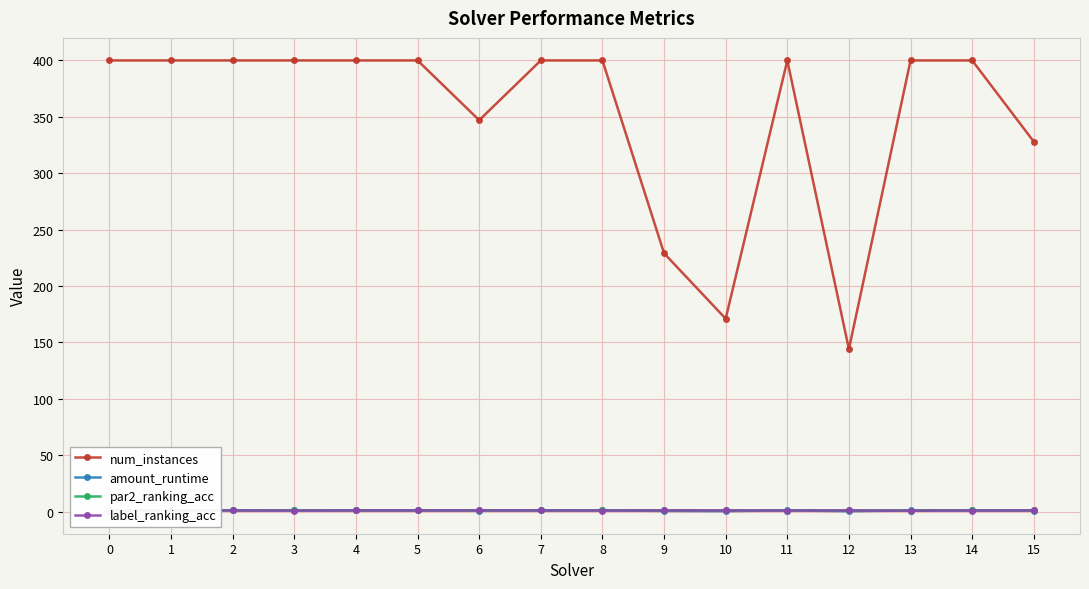

List the labels in order of num_instances value, smallest first.

12, 10, 9, 15, 6, 0, 1, 2, 3, 4, 5, 7, 8, 11, 13, 14